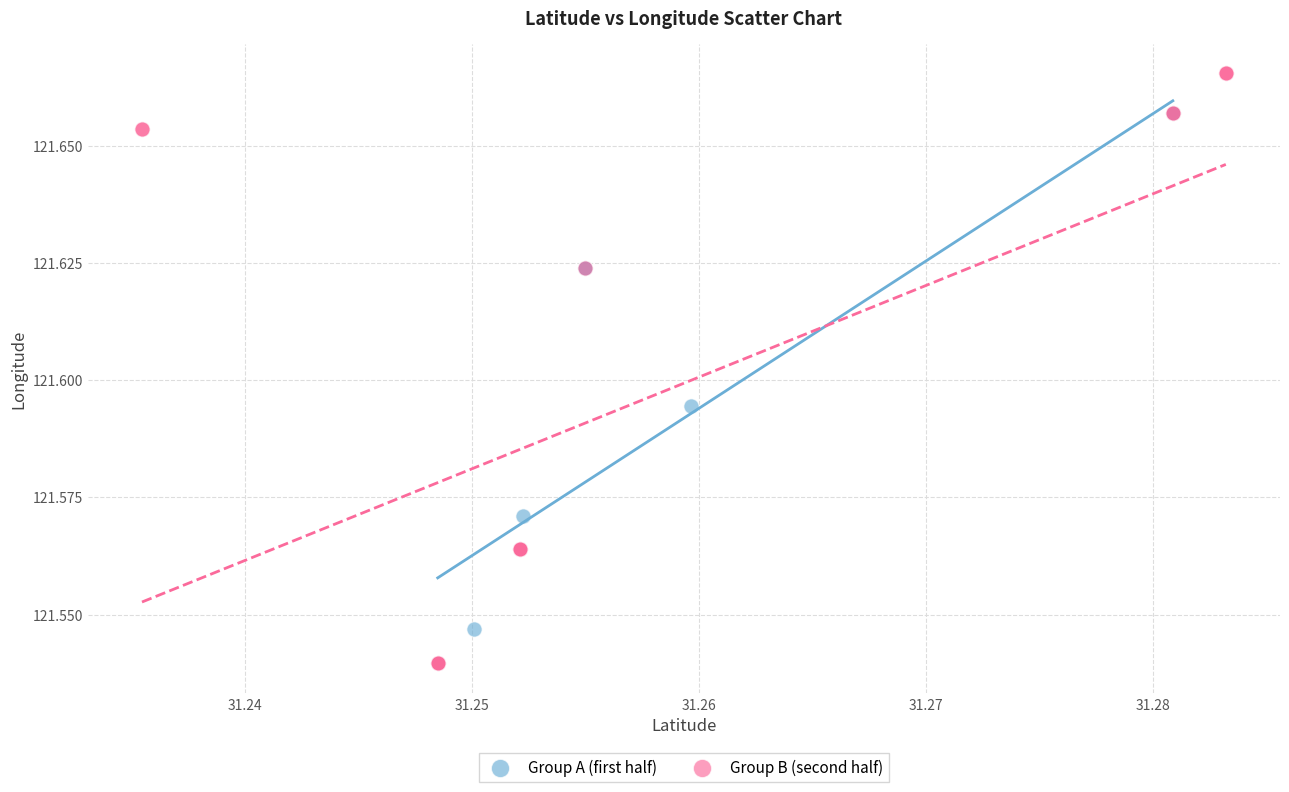

Which series reaches the maximum Y coordinate?

Group B (second half)